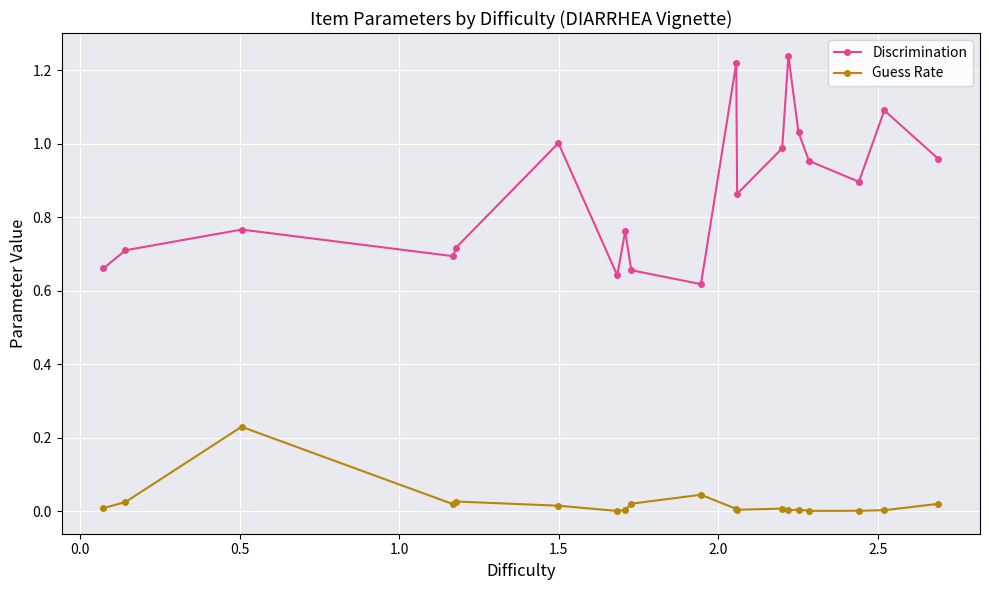

Rank the series by their maximum value, from highest to lowest.

Discrimination, Guess Rate